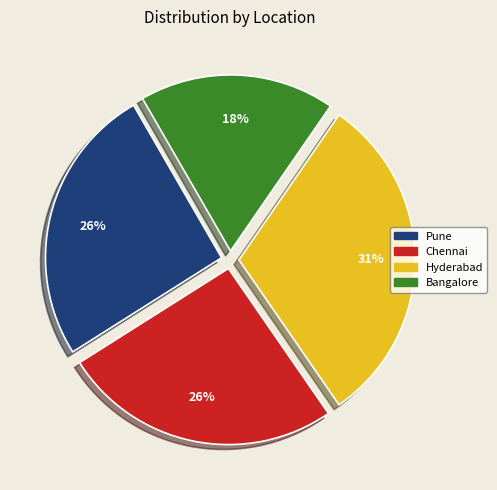

Count the number of slices in the pie.

4